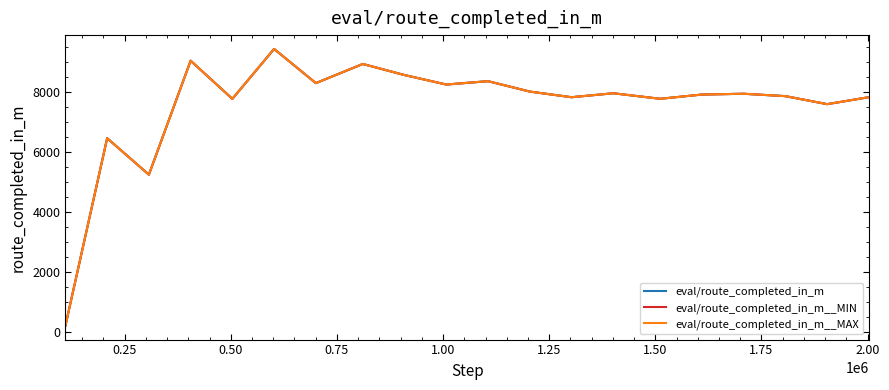

How many interior local valleys does the eval/route_completed_in_m__MAX series have?

7